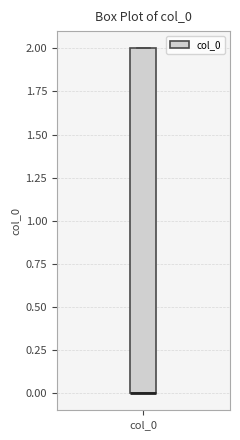

Where is the lower edge of the box for col_0 on the y-axis? The values are not printed on the chart, so give them approximately, as read against the axis.

0